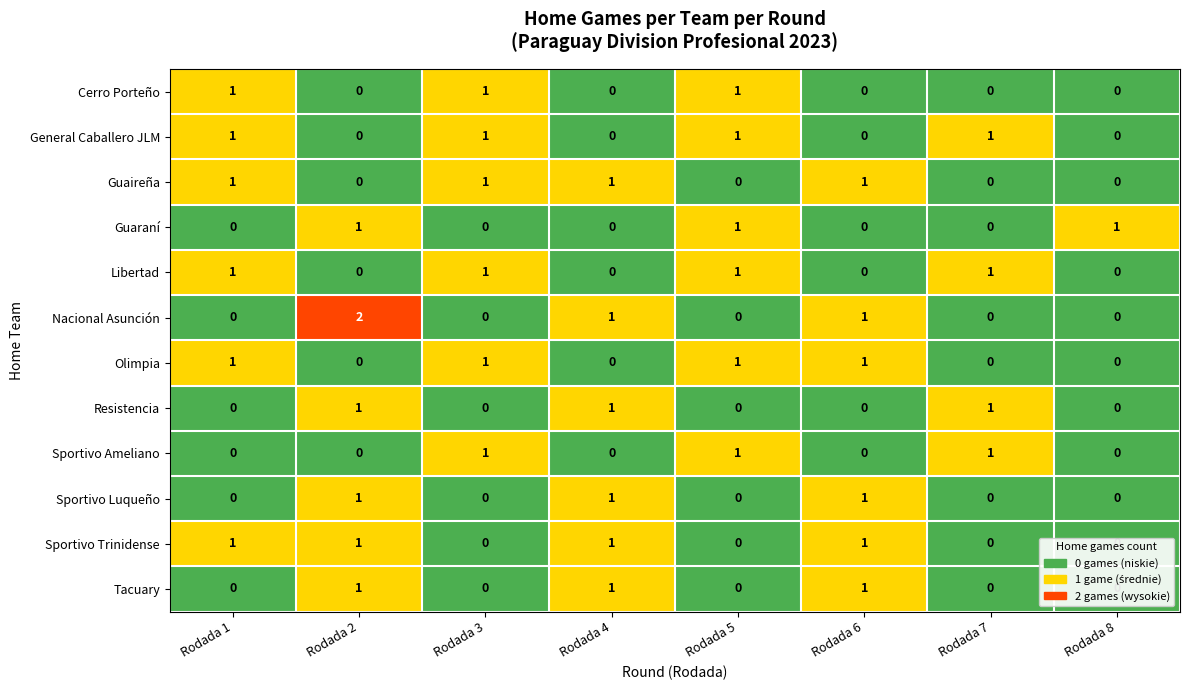

Count the Guaraní values in the range 0 to 1.

8